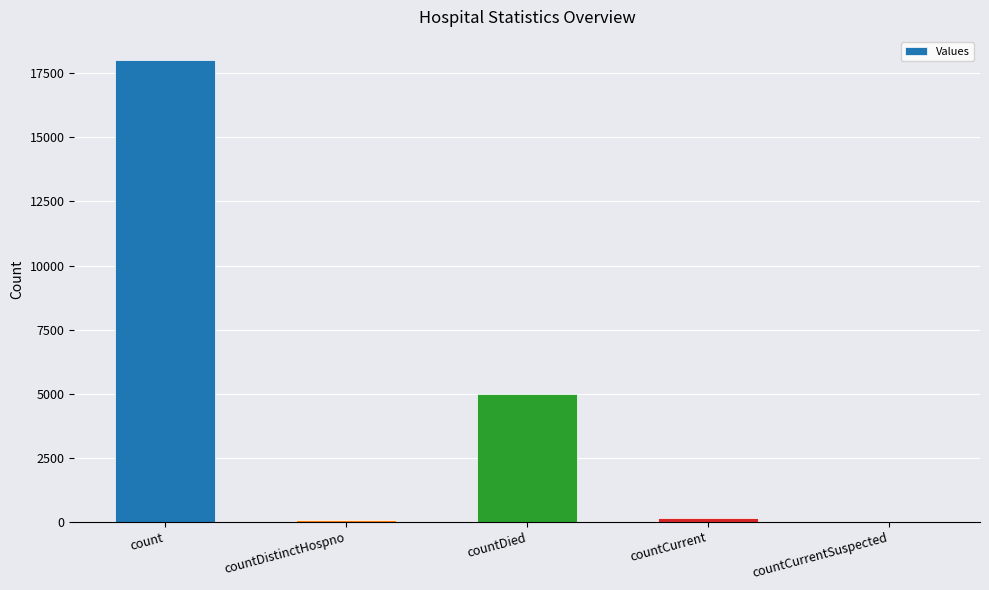

What is the sum of all values?

23180